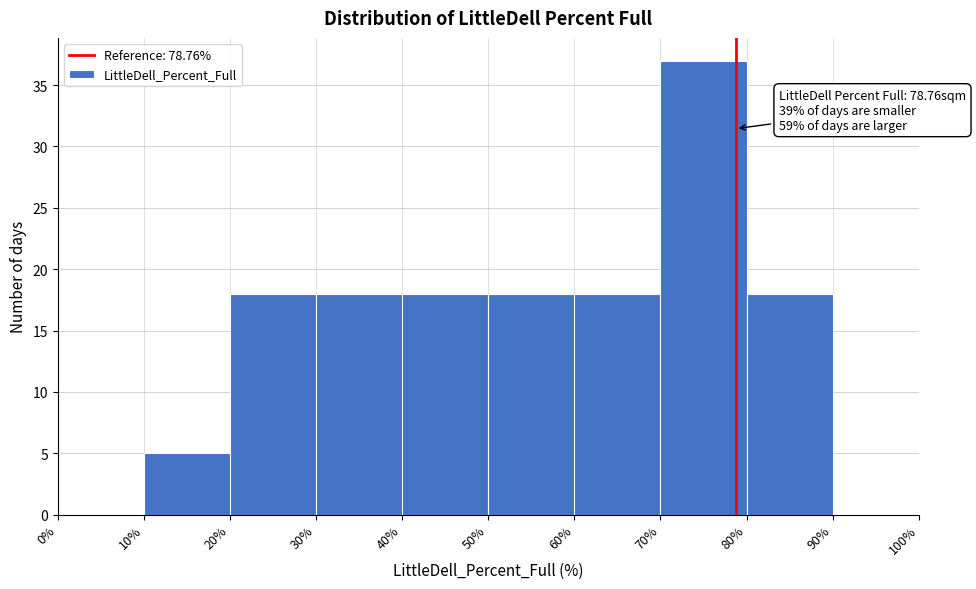

Which range on the x-axis has the tallest bar?

70% to 80%